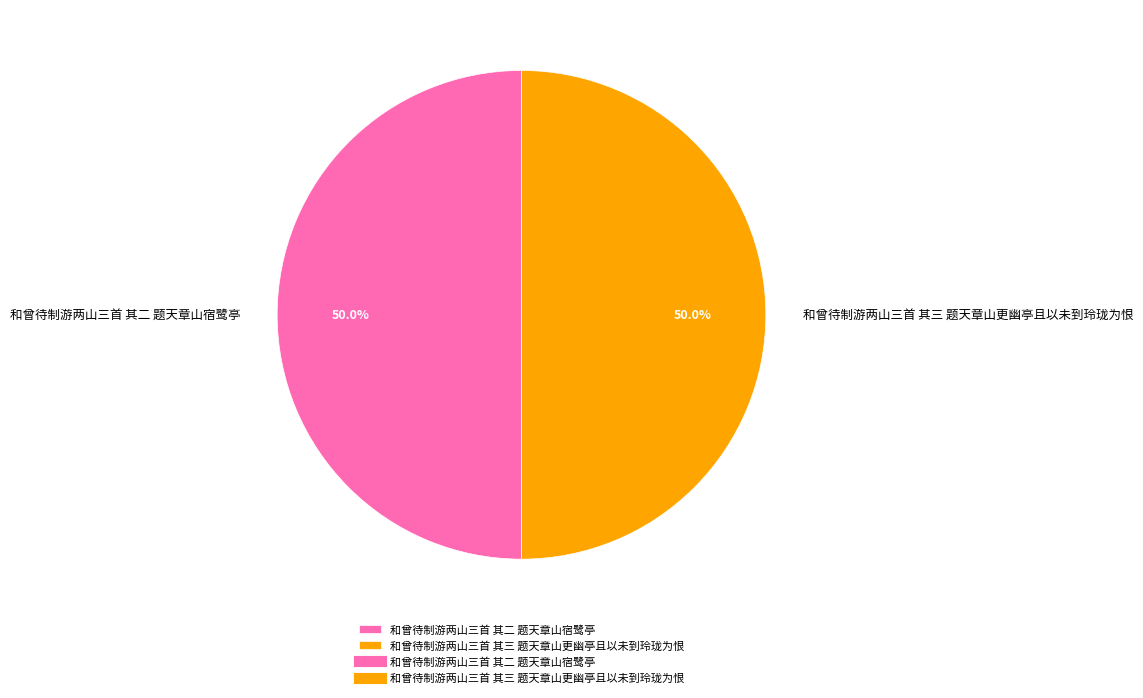

To the nearest percent, what portion does 和曾待制游两山三首 其二 题天章山宿鹭亭 represent?

50%